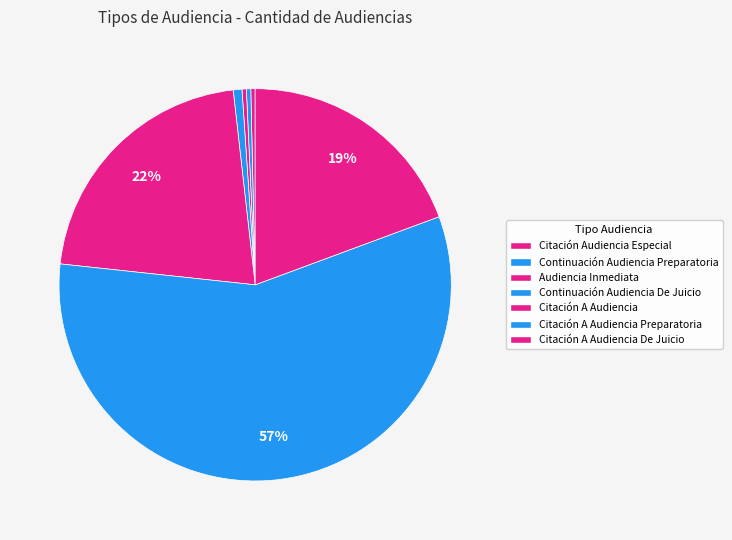

Count the number of slices in the pie.

7